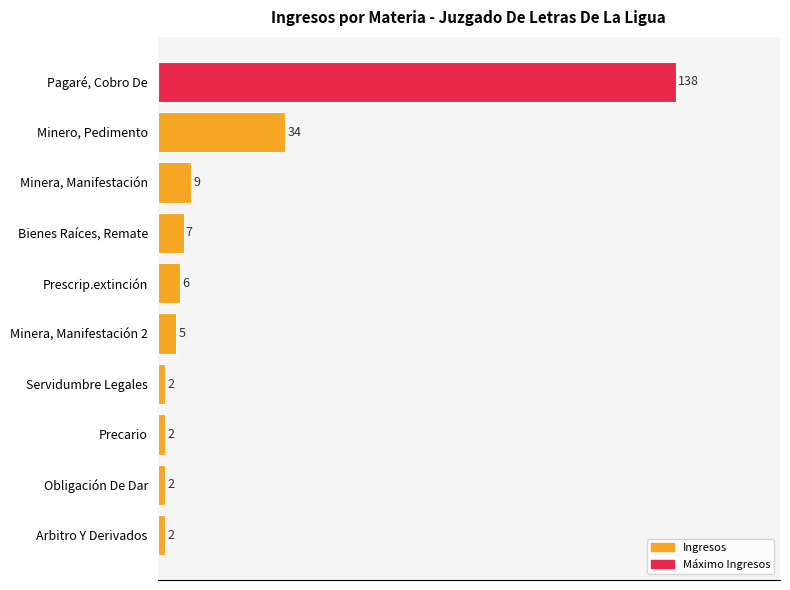

Reading top to bottom, list all the values displayed in this chart.

138	34	9	7	6	5	2	2	2	2